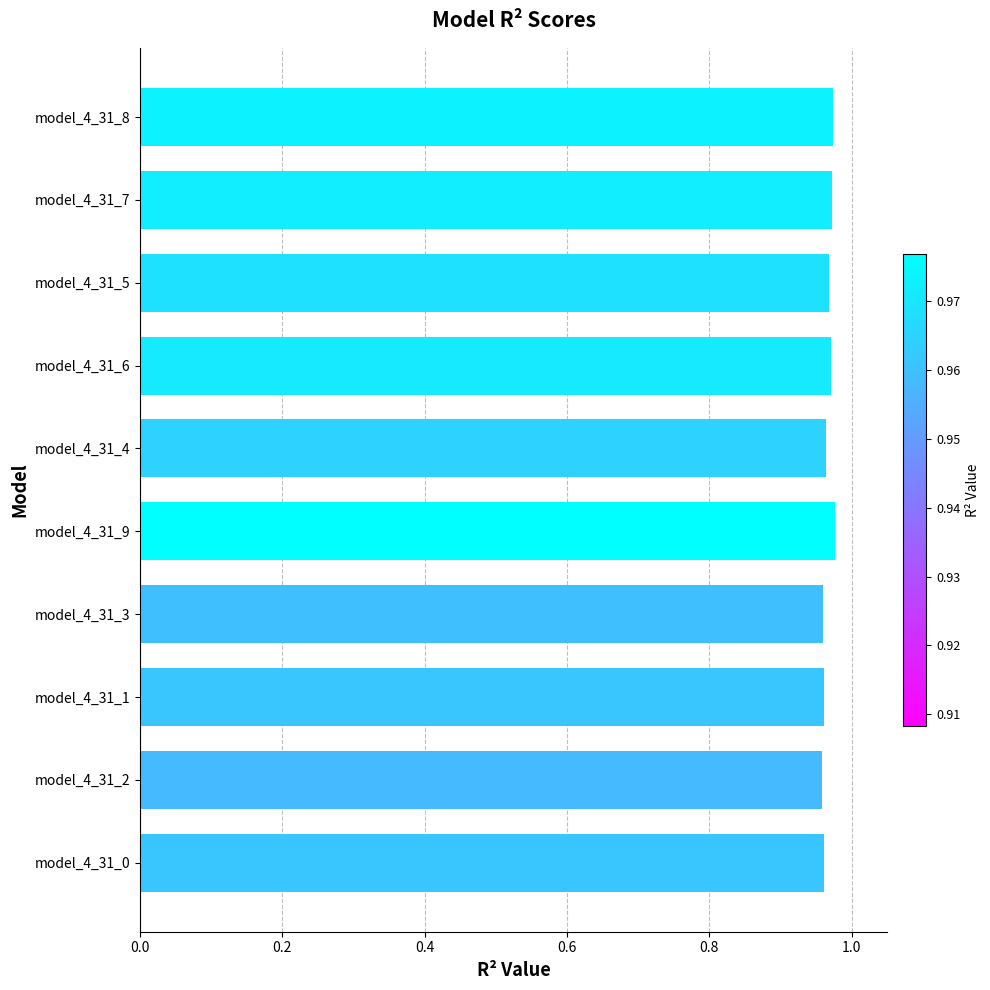

Count the values in the range 0 to 1.

10